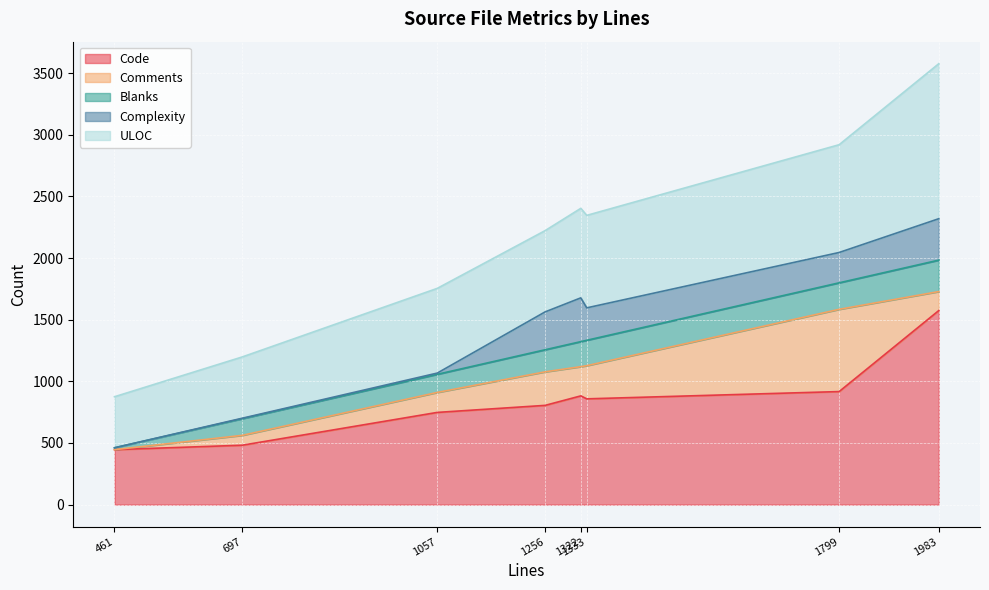

Is it true that Complexity equals 421 at 1333?

False